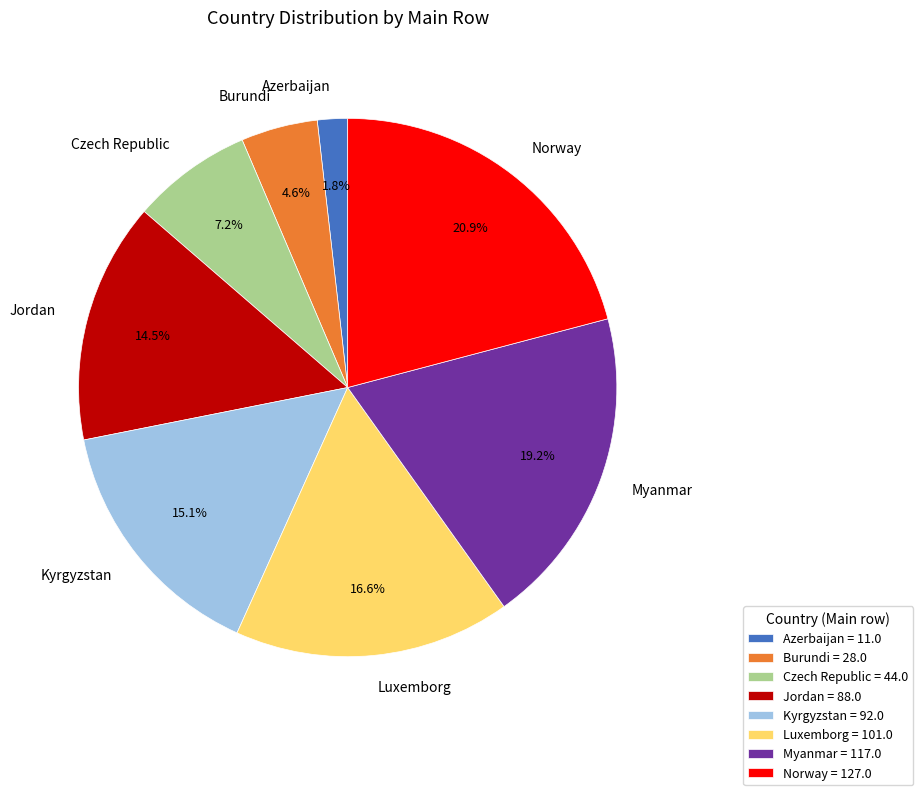

Which slice is the smallest?

Azerbaijan